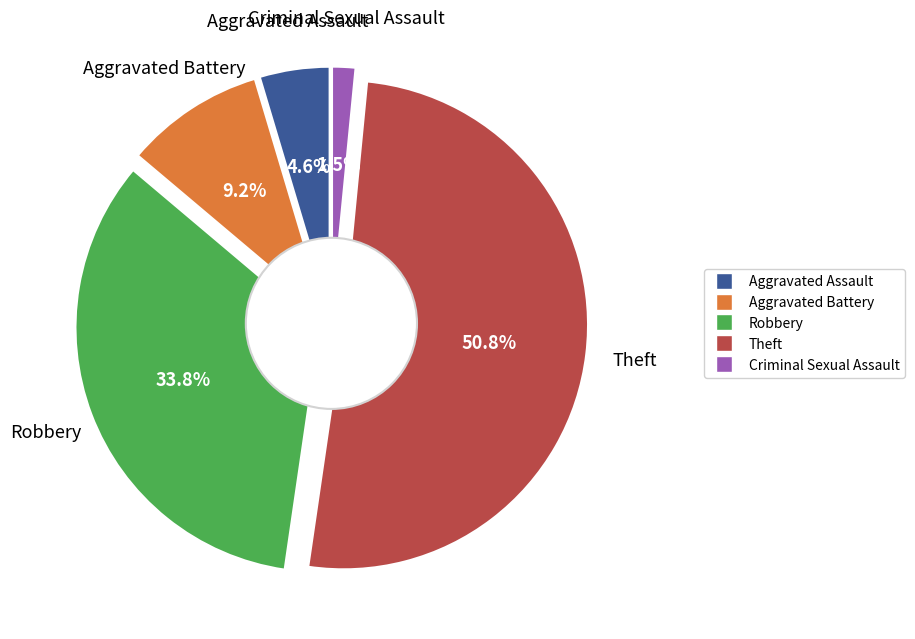

Which slice is the smallest?

Criminal Sexual Assault